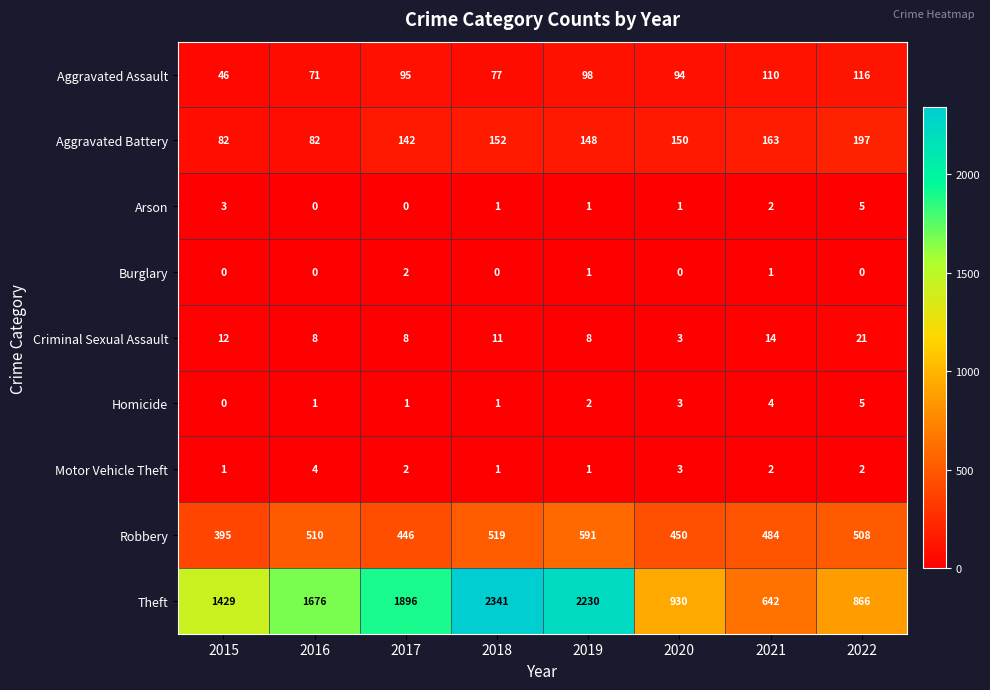

At which category is the sum across all series the highest?

2018